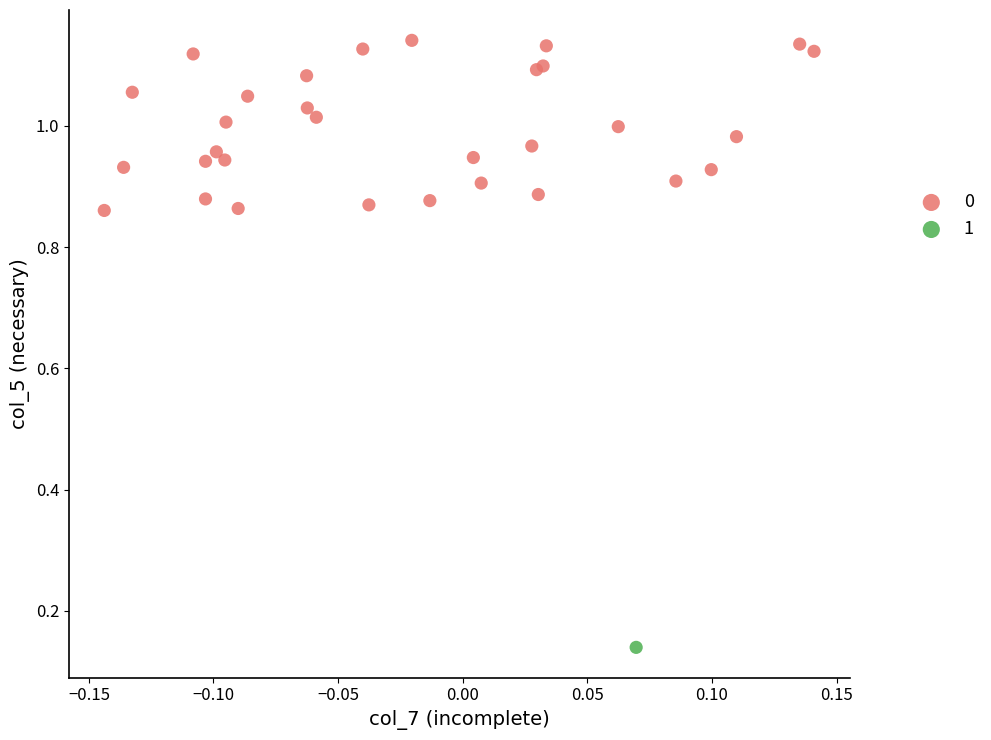

What are all the series names shown in the legend?

0, 1